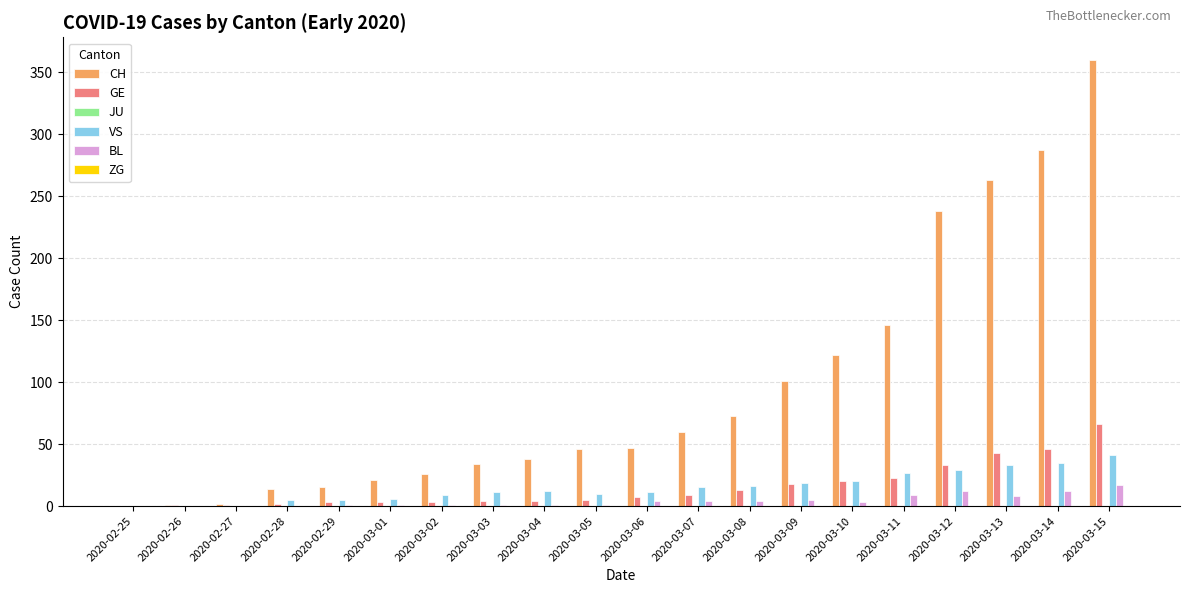

At which label does CH reach its peak?

2020-03-15